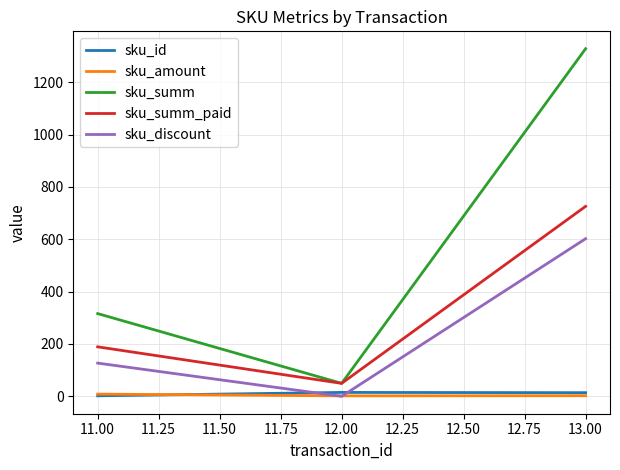

Rank the categories by sku_discount value from highest to lowest.

13.00, 11.00, 12.00